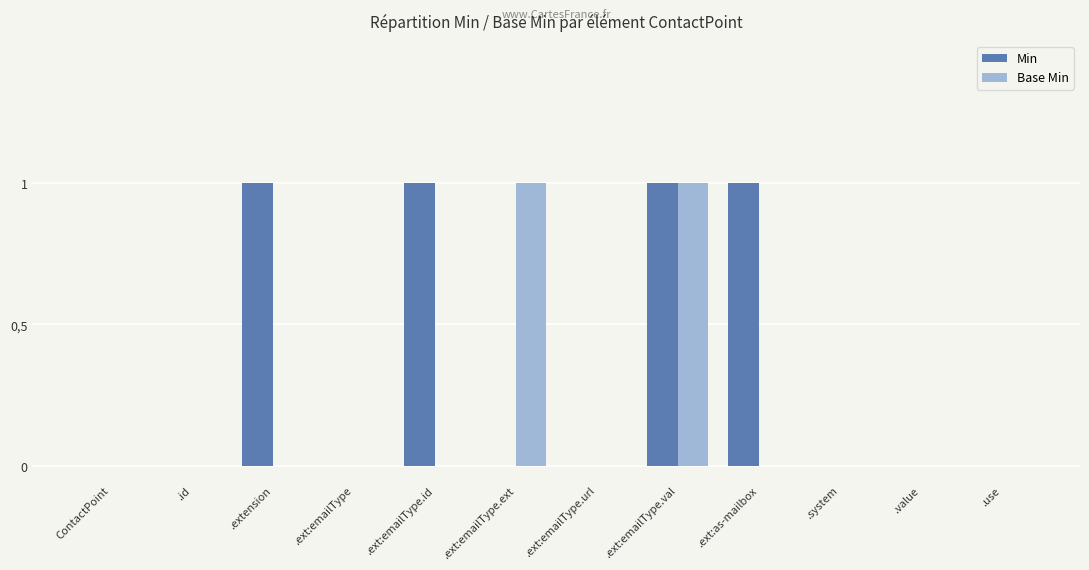

What are all the series names shown in the legend?

Min, Base Min